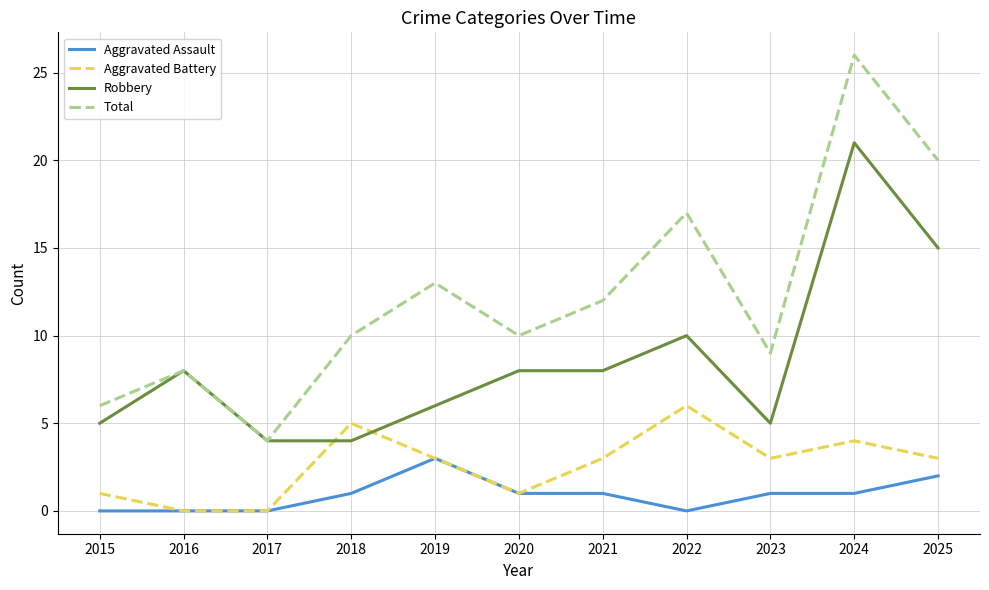

How many distinct data groups are displayed?

4